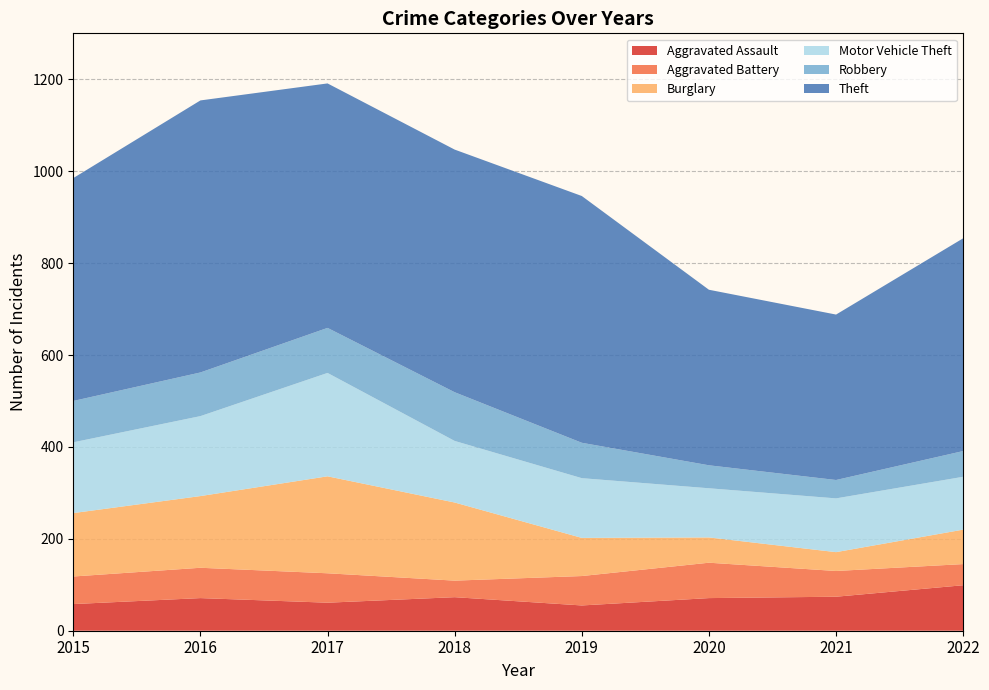

Reading left to right, what are all the values shown in this chart?

Aggravated Assault: 2015=58	2016=71	2017=61	2018=73	2019=55	2020=71	2021=74	2022=99
Aggravated Battery: 2015=60	2016=66	2017=64	2018=36	2019=64	2020=77	2021=56	2022=46
Burglary: 2015=138	2016=156	2017=211	2018=170	2019=83	2020=55	2021=41	2022=75
Motor Vehicle Theft: 2015=154	2016=174	2017=225	2018=134	2019=130	2020=107	2021=117	2022=115
Robbery: 2015=90	2016=95	2017=98	2018=106	2019=77	2020=50	2021=40	2022=56
Theft: 2015=485	2016=592	2017=532	2018=528	2019=537	2020=382	2021=360	2022=463